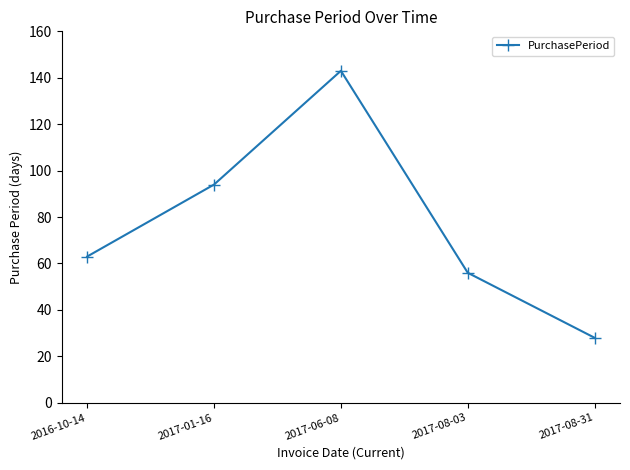

What is the value of the 5th point from the left?

28